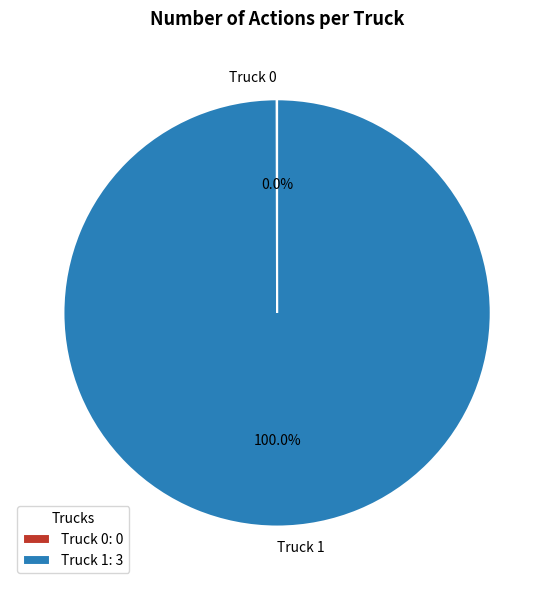

Is there a majority slice in this chart?

Yes